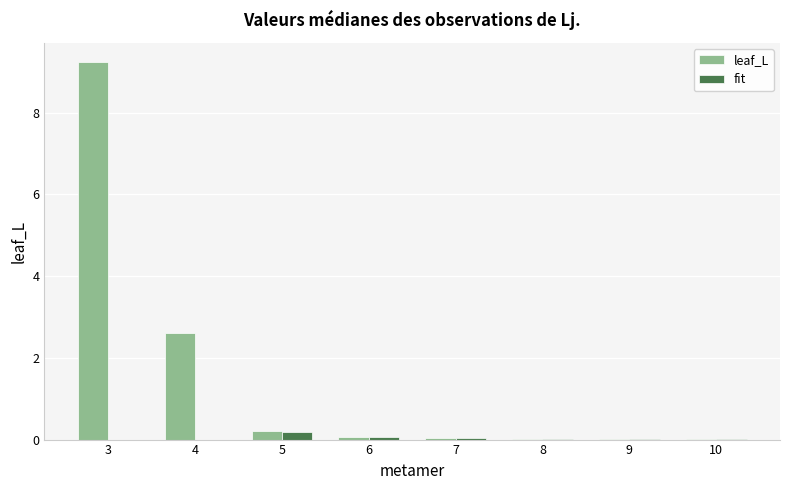

The value of fit at 10 is 0.0. True or false?

True